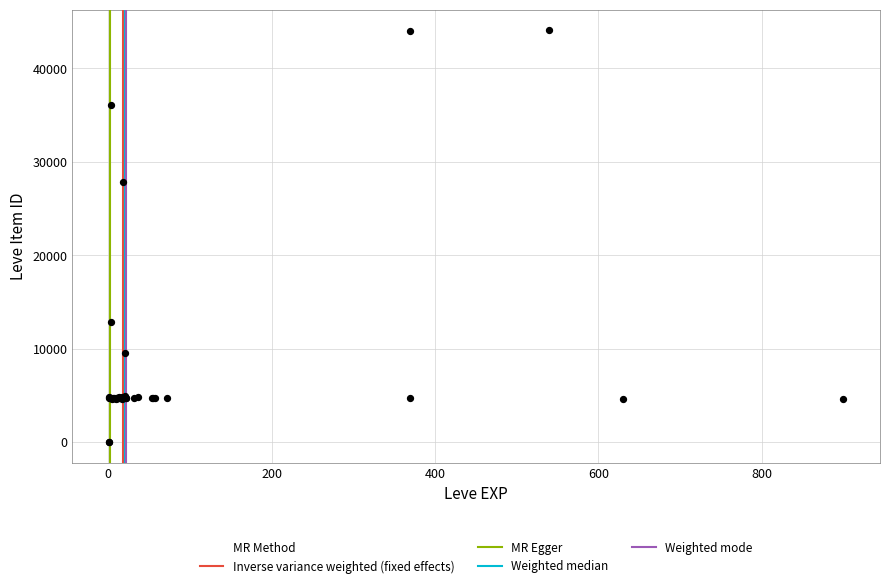

What Y value in the scatter plot is closest to 22048?

27884